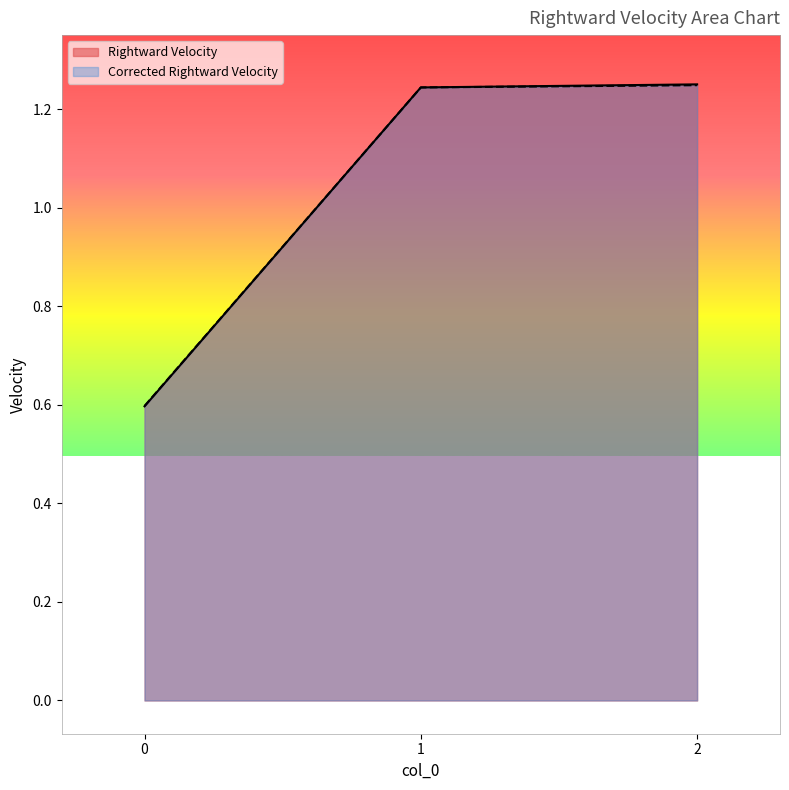

List the series in order of their overall mean, highest first.

Rightward Velocity, Corrected Rightward Velocity